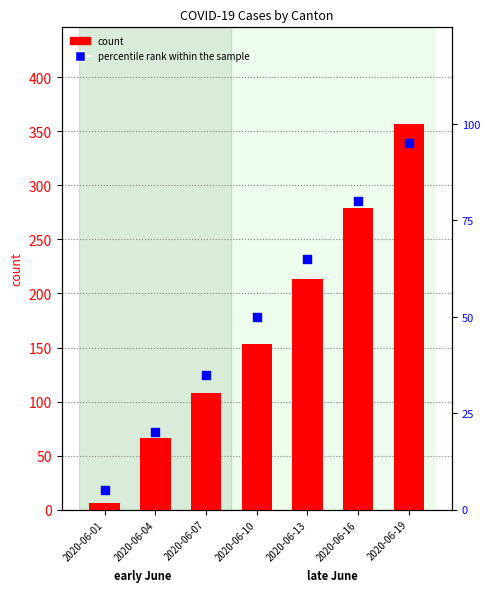

What are all the series names shown in the legend?

count, percentile rank within the sample